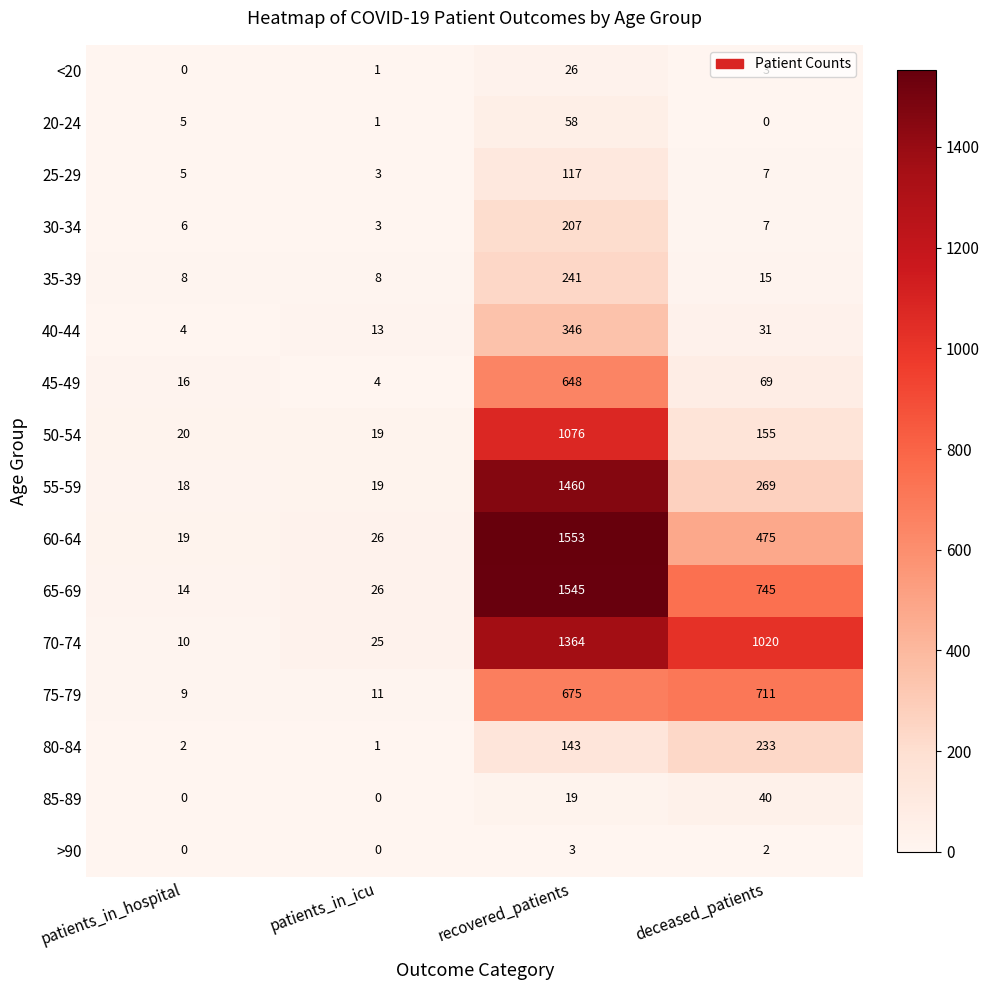

Rank the series by their maximum value, from lowest to highest.

>90, <20, 85-89, 20-24, 25-29, 30-34, 80-84, 35-39, 40-44, 45-49, 75-79, 50-54, 70-74, 55-59, 65-69, 60-64